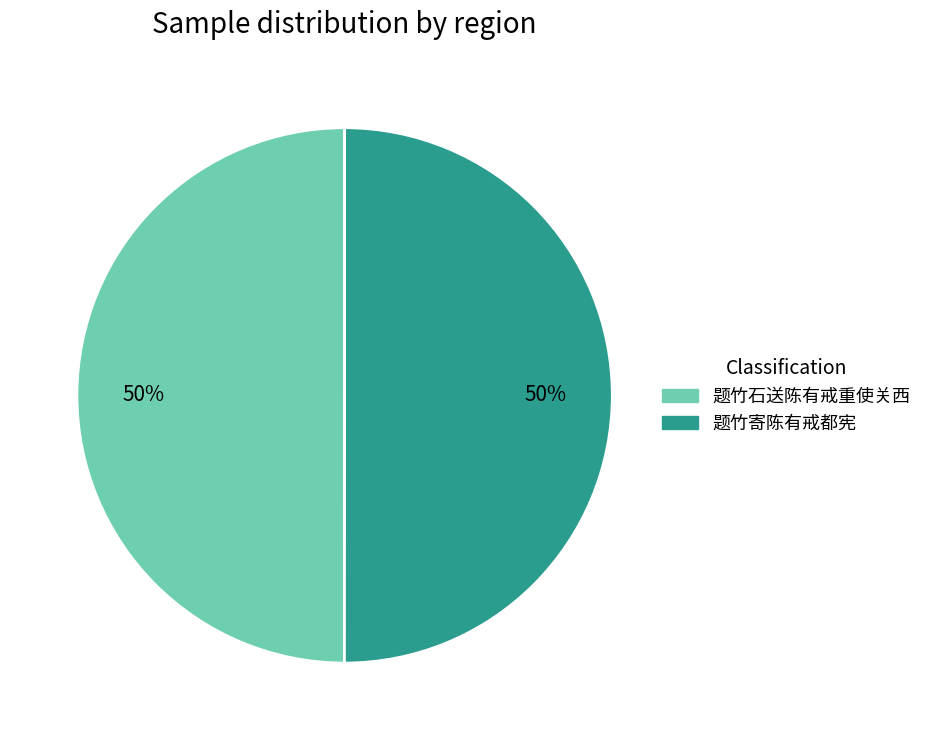

Approximately how many times larger is the value at 题竹寄陈有戒都宪 compared to 题竹石送陈有戒重使关西?

1.0